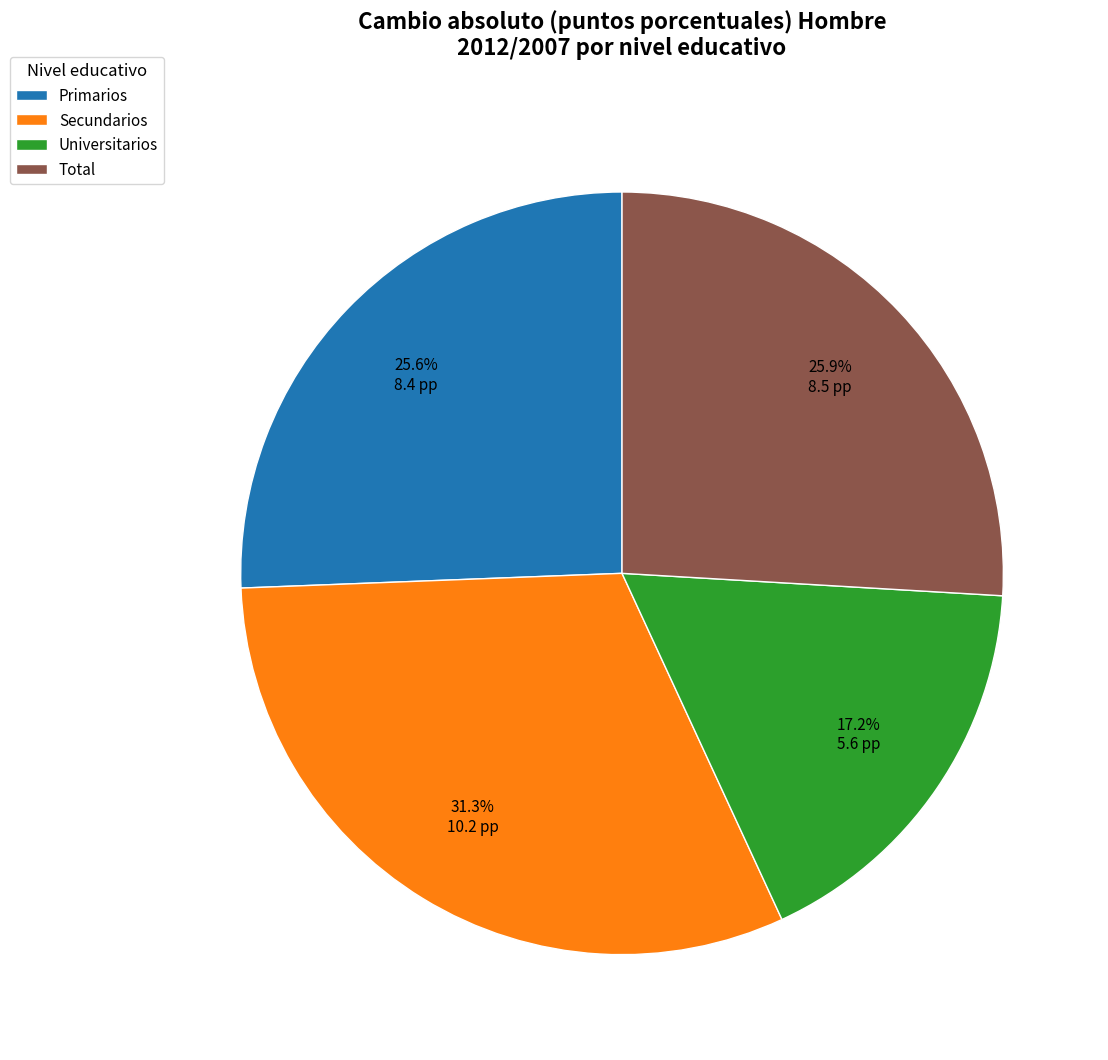

Is the sum of Primarios and Total greater than half?

Yes